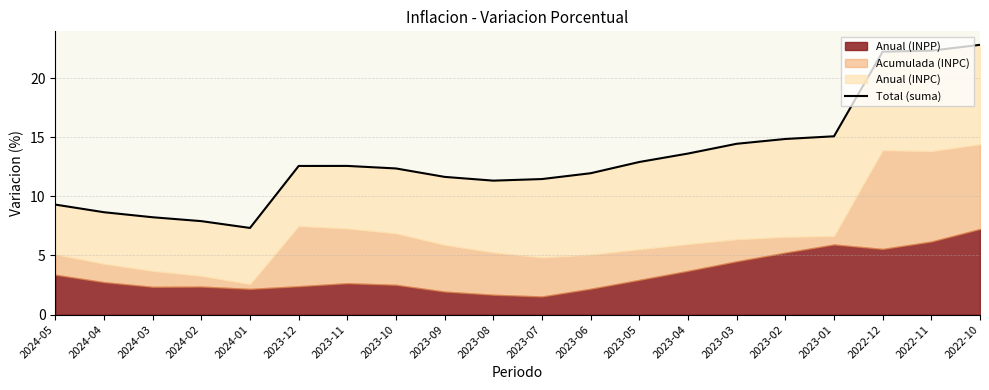

How many data points are less than 12?

9